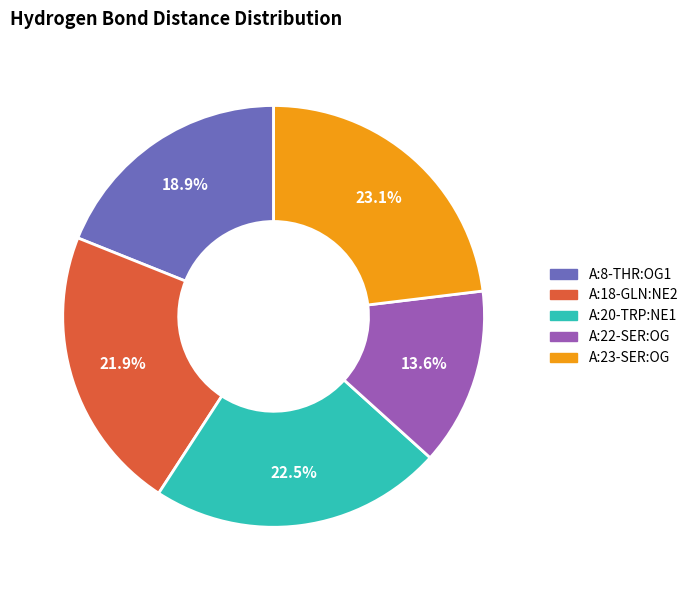

Rank the categories by value from highest to lowest.

A:23-SER:OG, A:20-TRP:NE1, A:18-GLN:NE2, A:8-THR:OG1, A:22-SER:OG